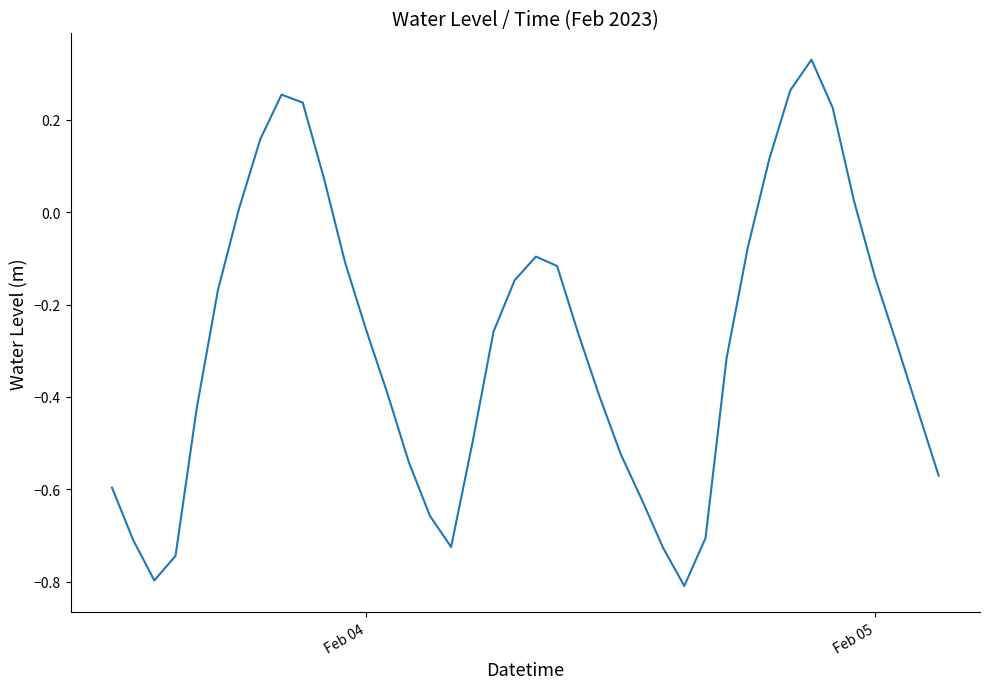

Does the chart display data point markers on the line(s)?

No